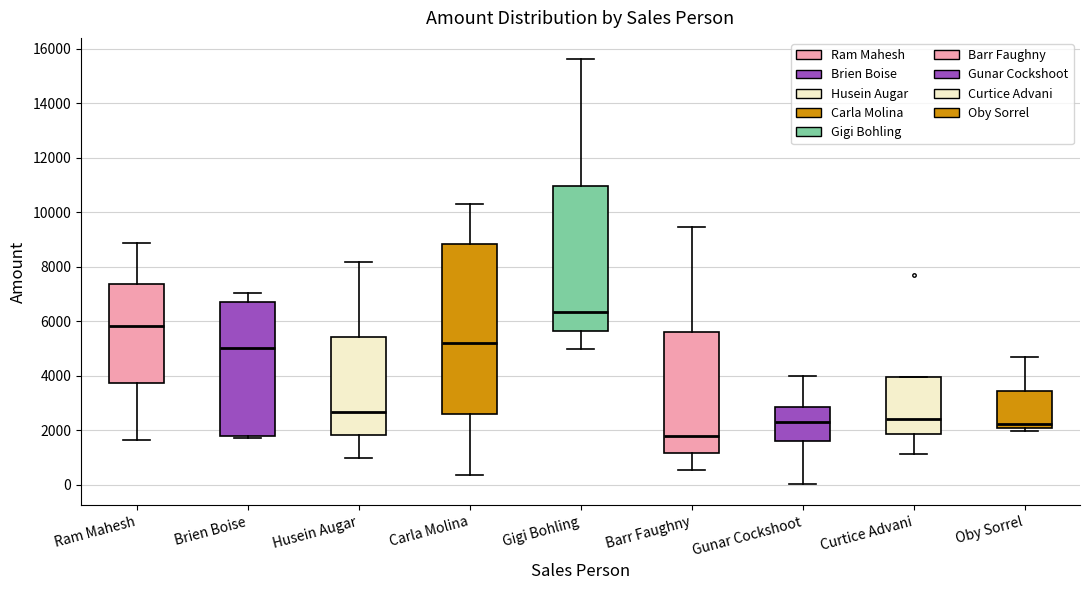

Reading left to right, transcribe this box plot: for each box, give where its median line is, the range the box spans, and where its two whiskers end, as read against the y-axis. The values are not printed on the chart, so give them approximately, as read against the axis.

Ram Mahesh: median 5800, box 3800 to 7400, whiskers 1600 to 8800
Brien Boise: median 5000, box 1800 to 6800, whiskers 1800 (just below the box's lower edge) to 7000
Husein Augar: median 2600, box 1800 to 5400, whiskers 1000 to 8200
Carla Molina: median 5200, box 2600 to 8800, whiskers 400 to 10400
Gigi Bohling: median 6400, box 5600 to 11000, whiskers 5000 to 15600
Barr Faughny: median 1800, box 1200 to 5600, whiskers 600 to 9400
Gunar Cockshoot: median 2200, box 1600 to 2800, whiskers 0 to 4000
Curtice Advani: median 2400, box 1800 to 4000, whiskers 1200 to 4000
Oby Sorrel: median 2200, box 2000 to 3400, whiskers 2000 (just below the box's lower edge) to 4600